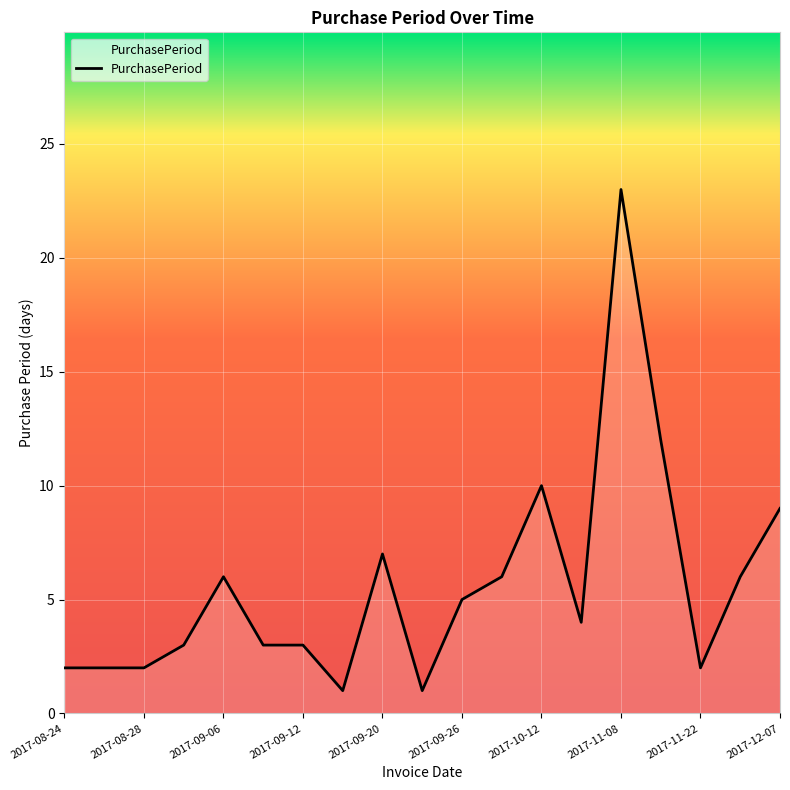

Count the number of categories in the chart.

19